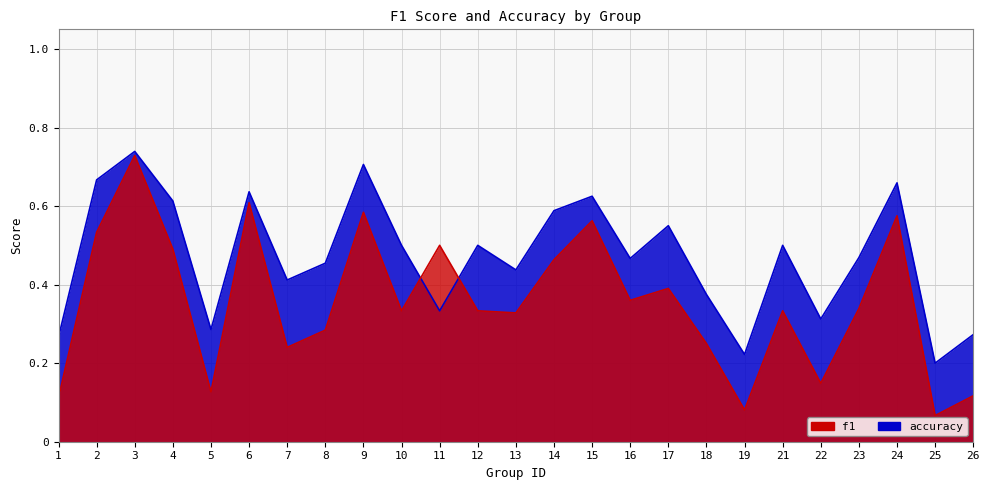

What is the minimum value shown in the chart?

0.1